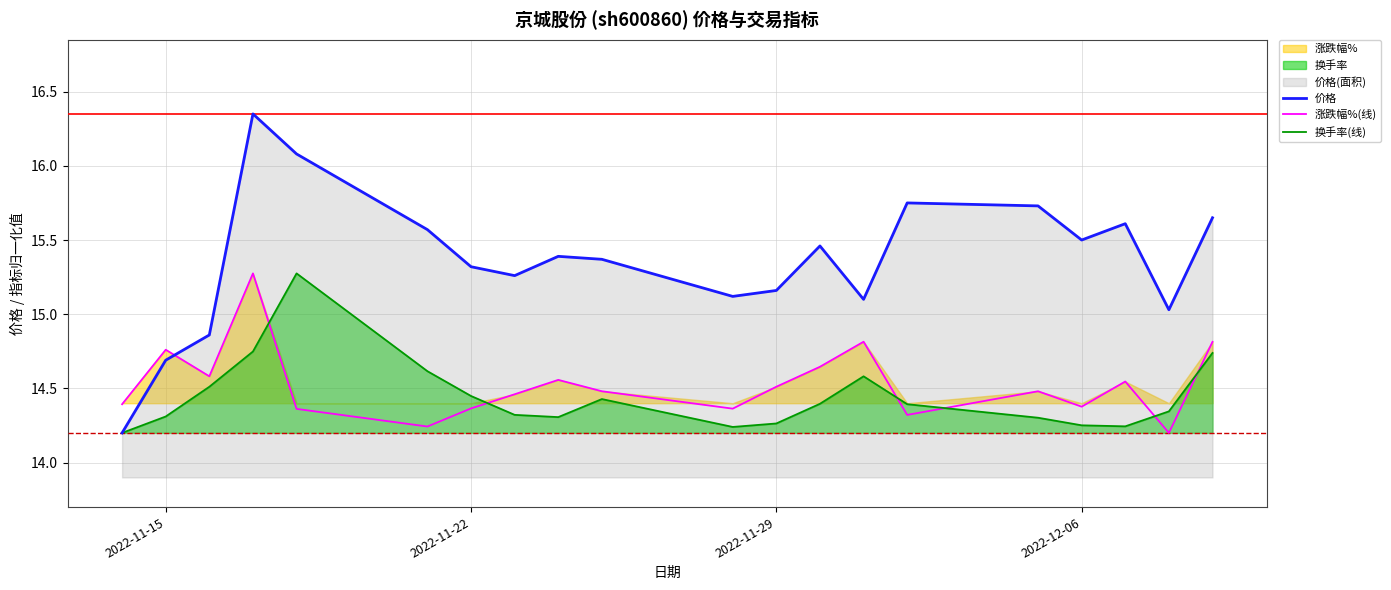

True or false: 价格 and 涨跌幅%(线) cross at least once.

True